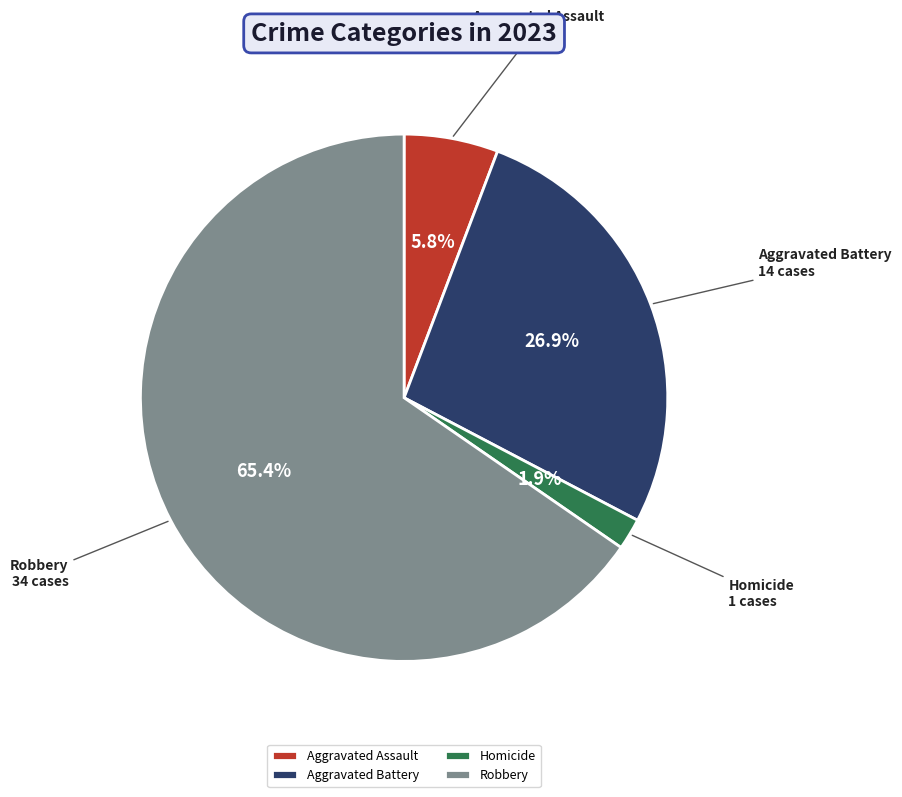

To the nearest percent, what percentage of the pie is Aggravated Assault?

6%